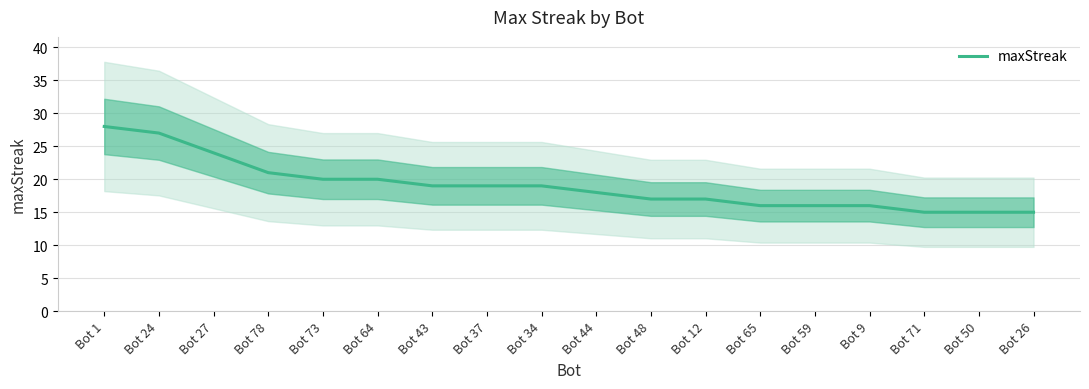

What is the sum of all values?

342